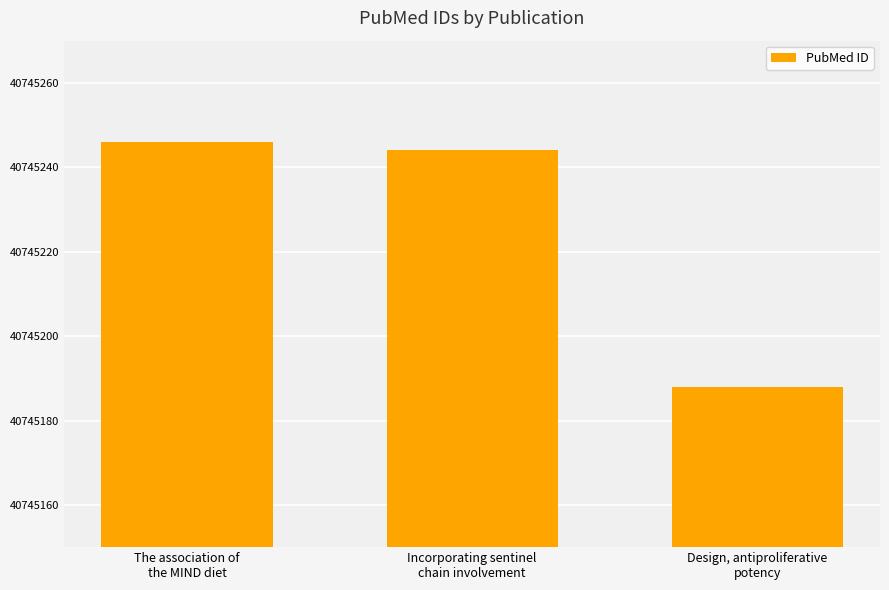

What is the change in value from The association of
the MIND diet to Incorporating sentinel
chain involvement?

-2